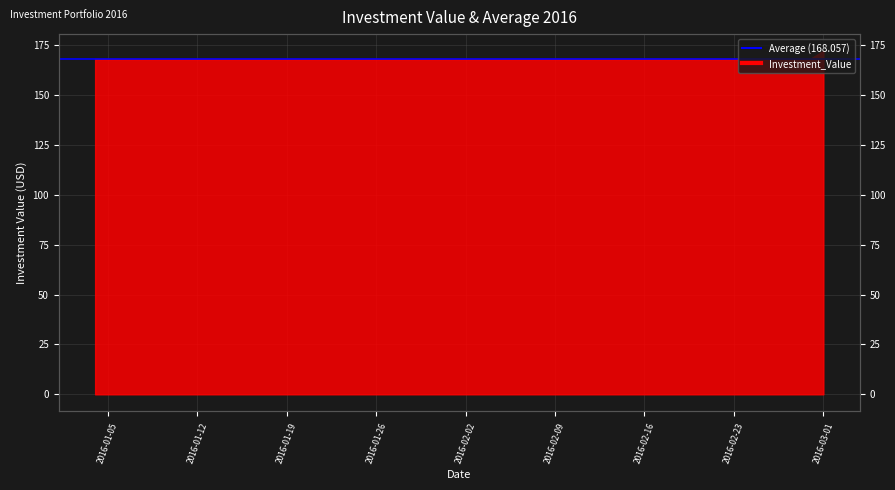

Reading right to left, list all the values displayed in this chart.

171.9	168.0	168.0	168.0	168.0	168.0	168.0	168.0	168.0	168.0	168.0	168.0	168.0	168.0	168.0	168.0	168.0	168.0	168.0	168.0	168.0	168.0	168.0	168.0	168.0	168.0	168.0	168.0	168.0	168.0	168.0	168.0	168.0	168.0	168.0	168.0	168.0	168.0	168.0	168.0